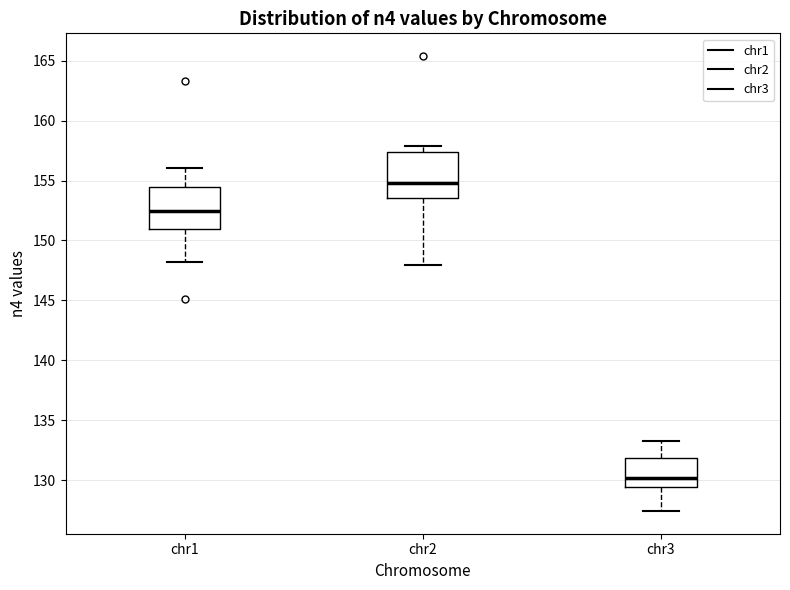

Where does the lower whisker of the box for chr1 end on the y-axis? The values are not printed on the chart, so give them approximately, as read against the axis.

148.0